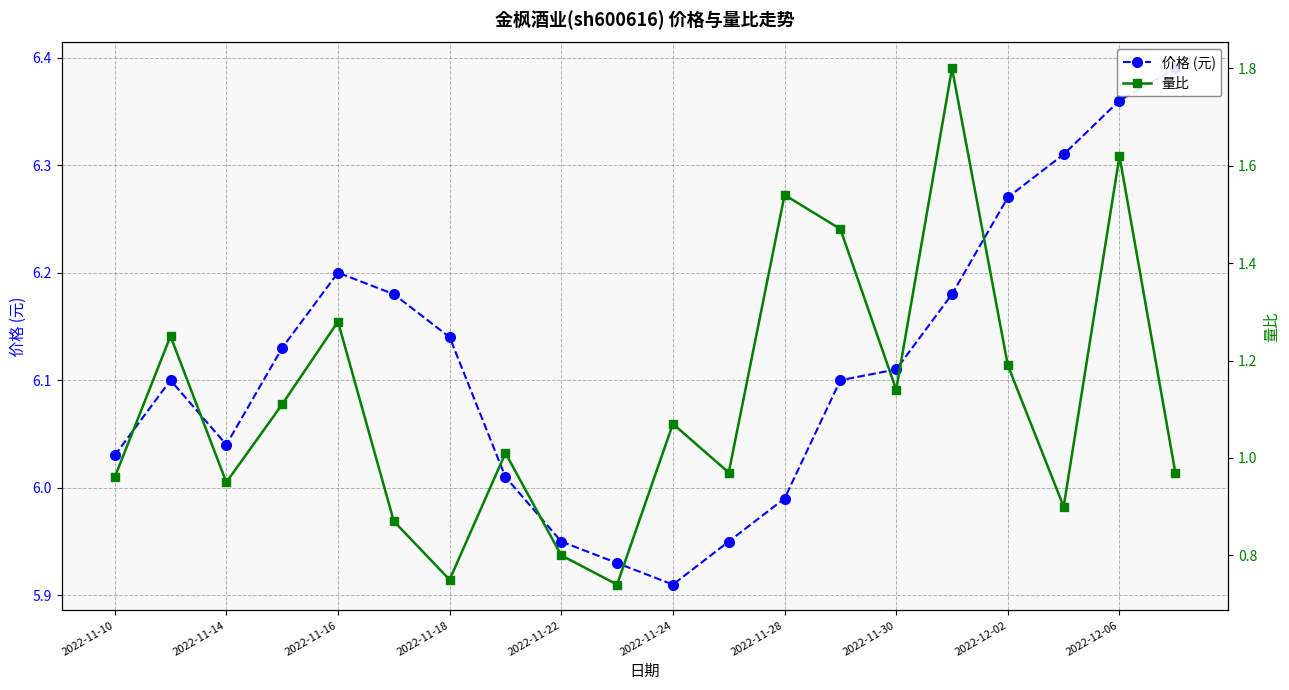

Rank the series by their maximum value, from lowest to highest.

量比, 价格 (元)